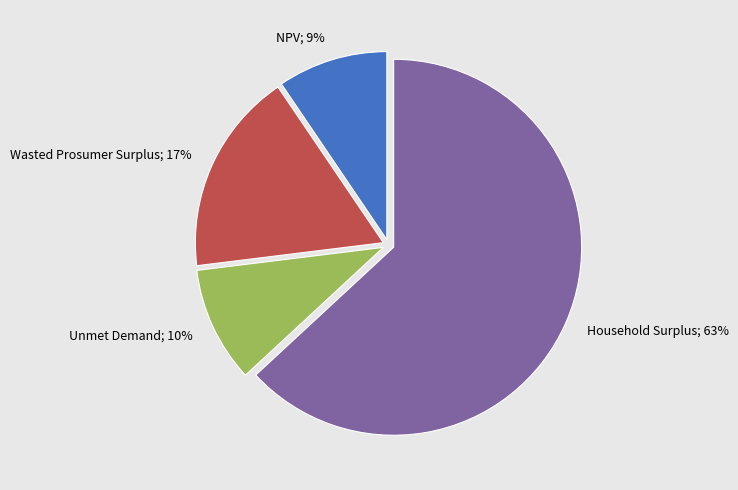

Which slice represents more than half of the pie?

Household Surplus